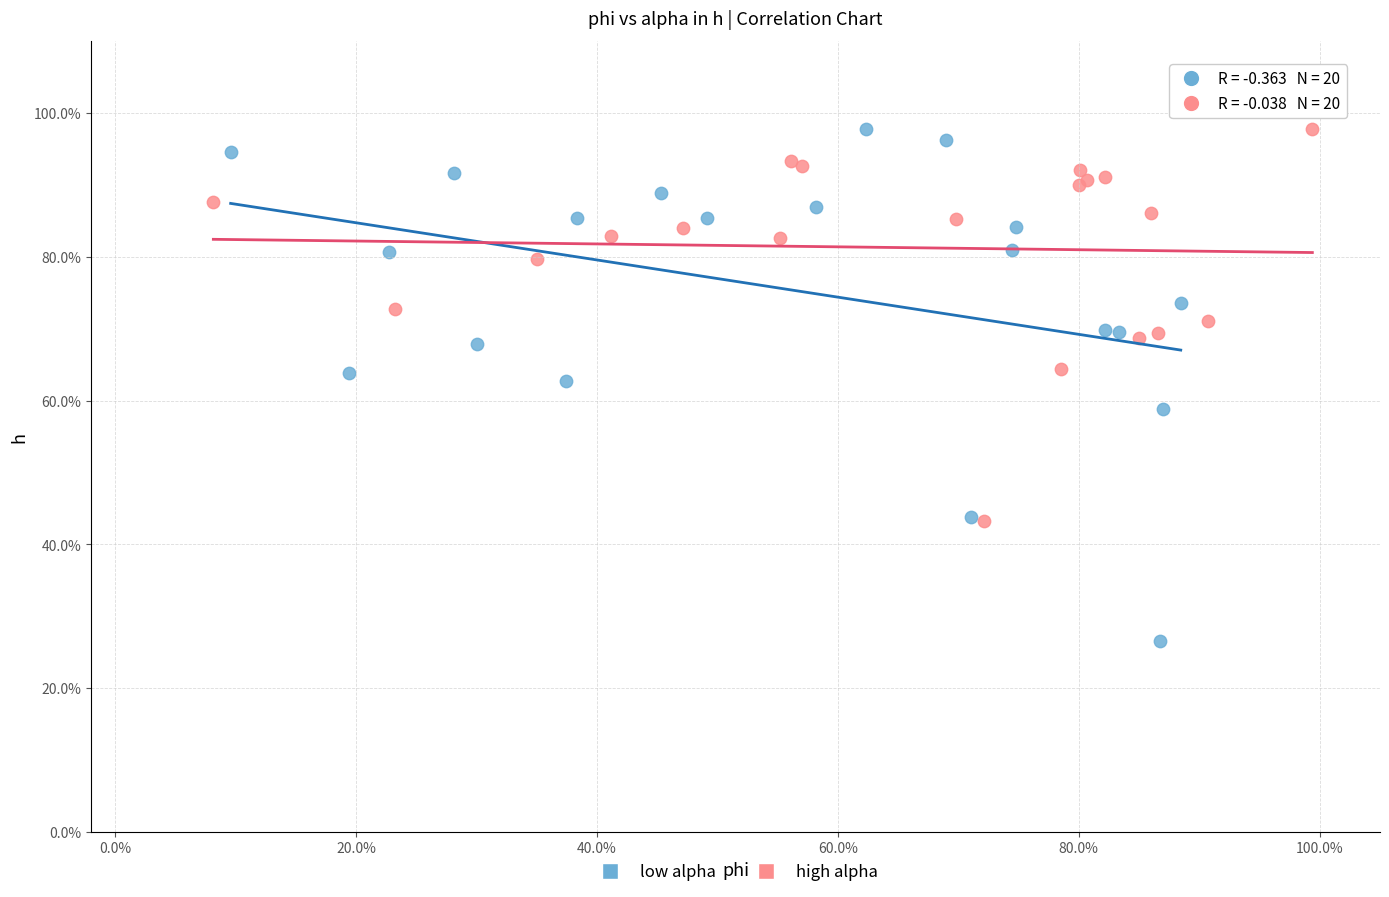

Which series reaches the minimum Y coordinate?

low alpha